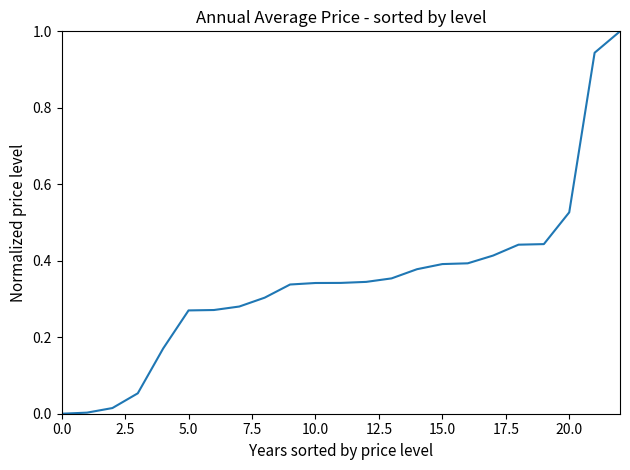

What is the greatest value displayed?

1.0